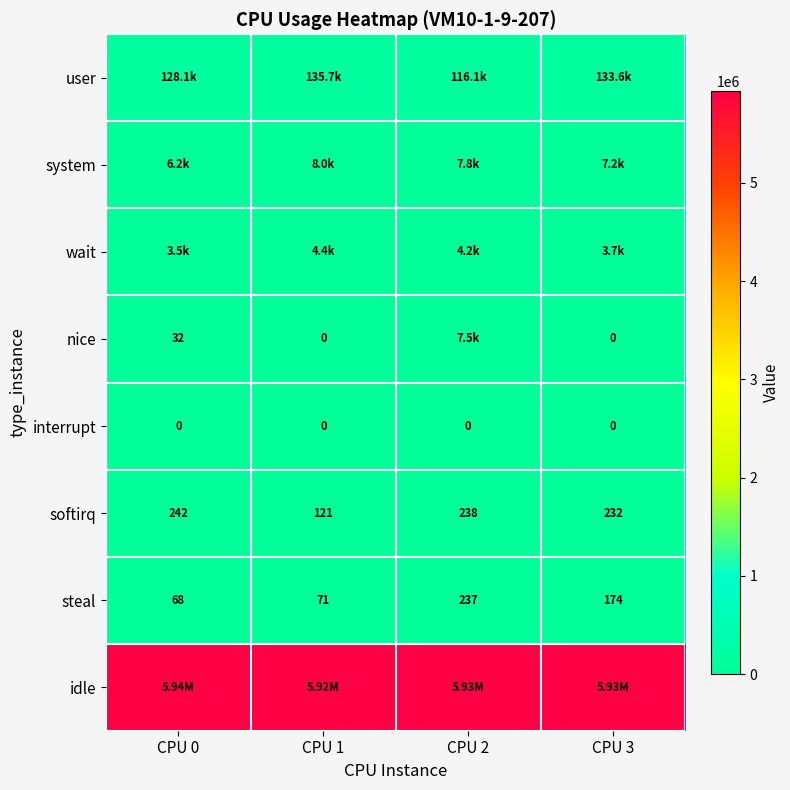

What is the sum of the steal values at CPU 2 and CPU 1?

308